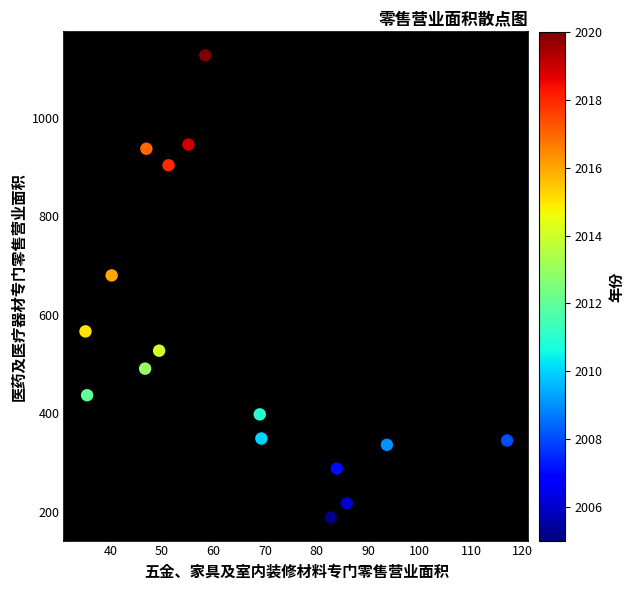

What Y value in the scatter plot is closest to 657?

680.1